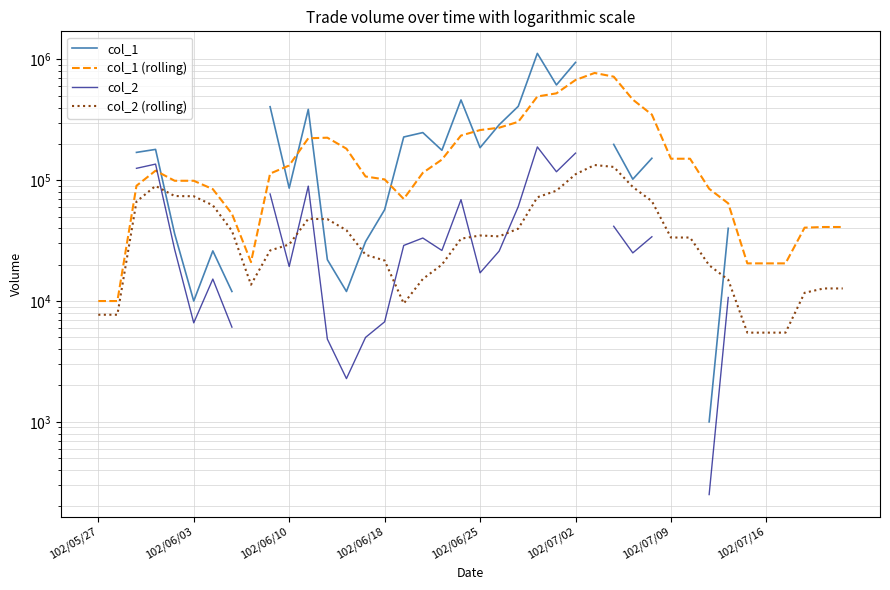

Between 14 and 21, which series saw the biggest shift?

col_1